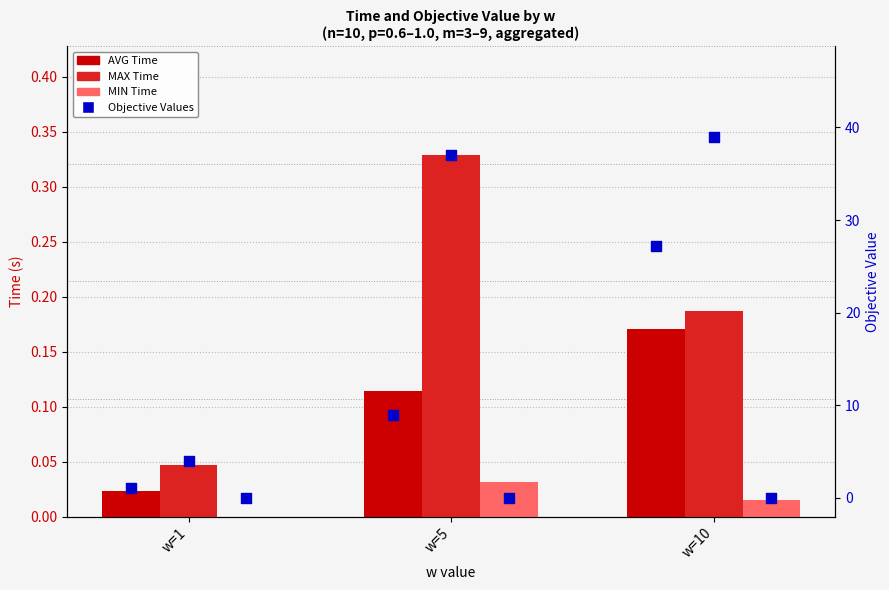

Which series reaches the maximum Y coordinate?

MAX Time